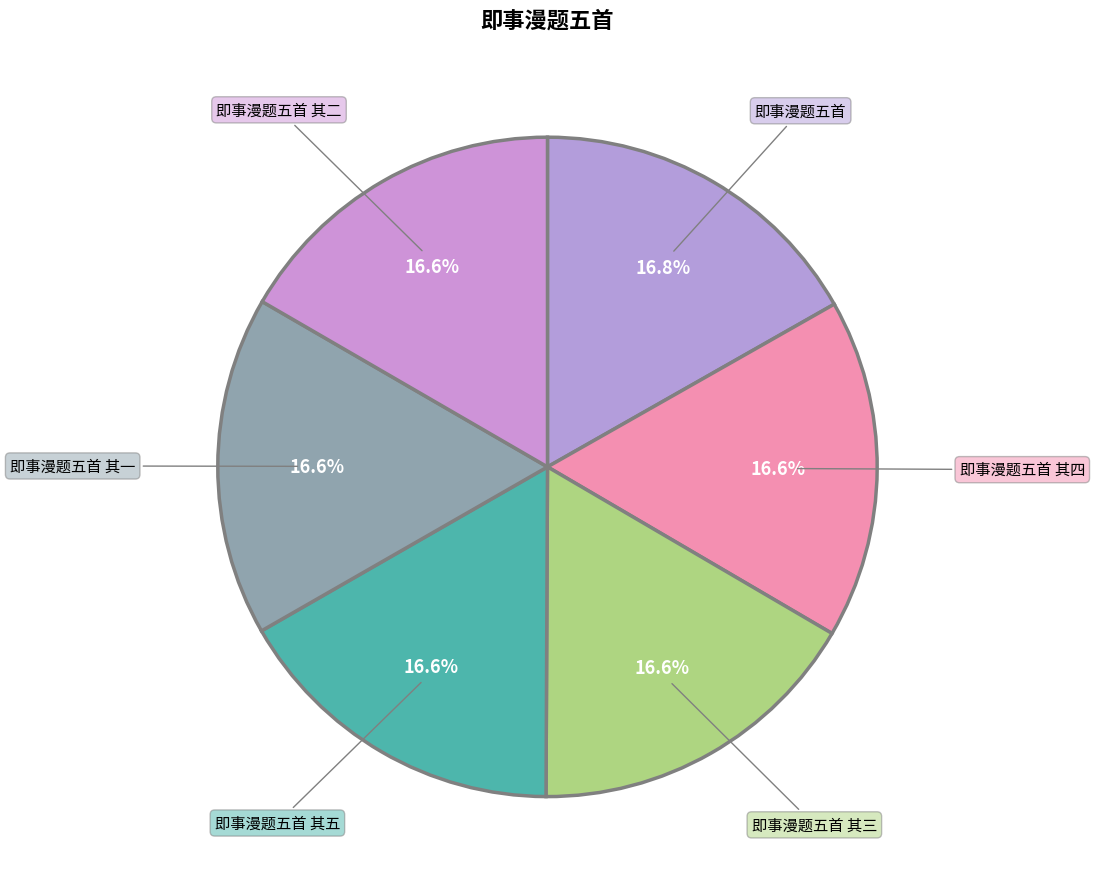

How many segments does this pie chart have?

6